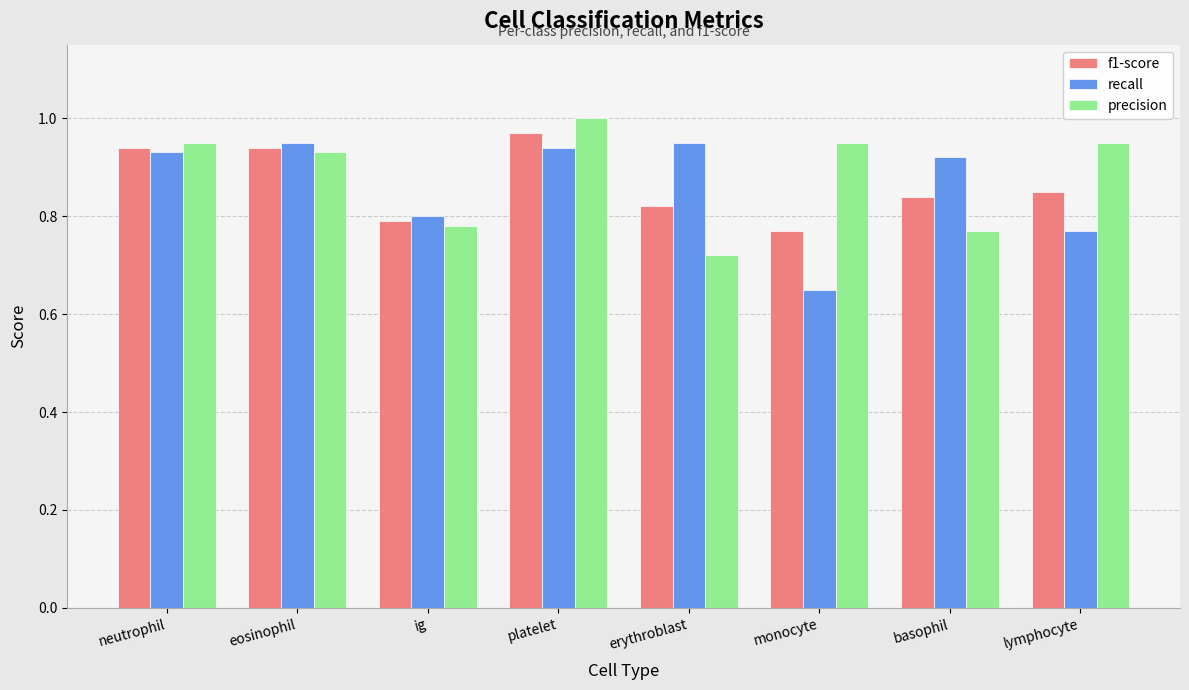

At how many categories does at least one series exceed 0?

8